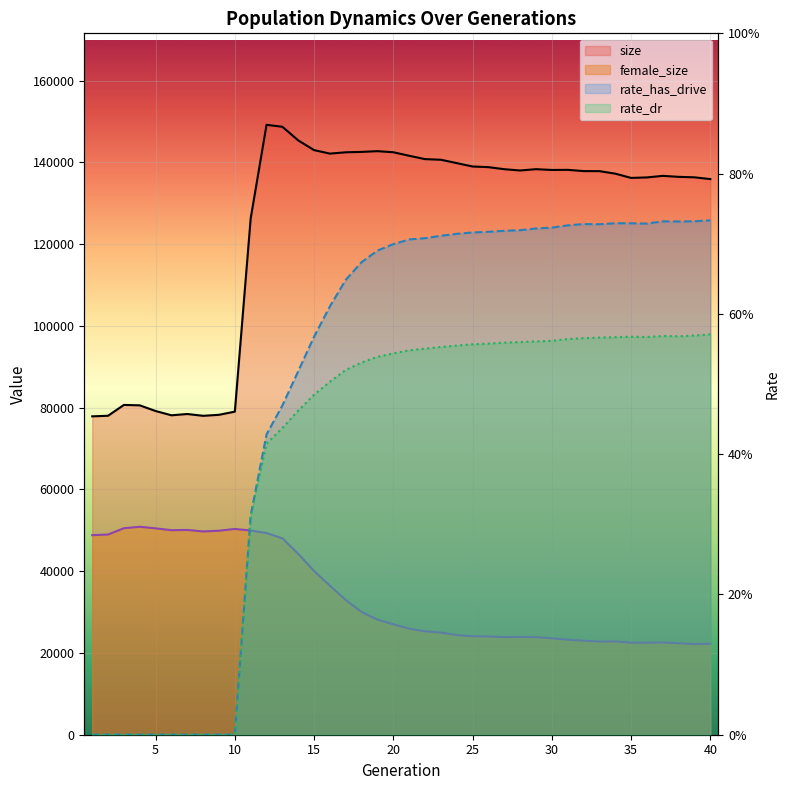

At which category does the chart reach its minimum across all series?

1